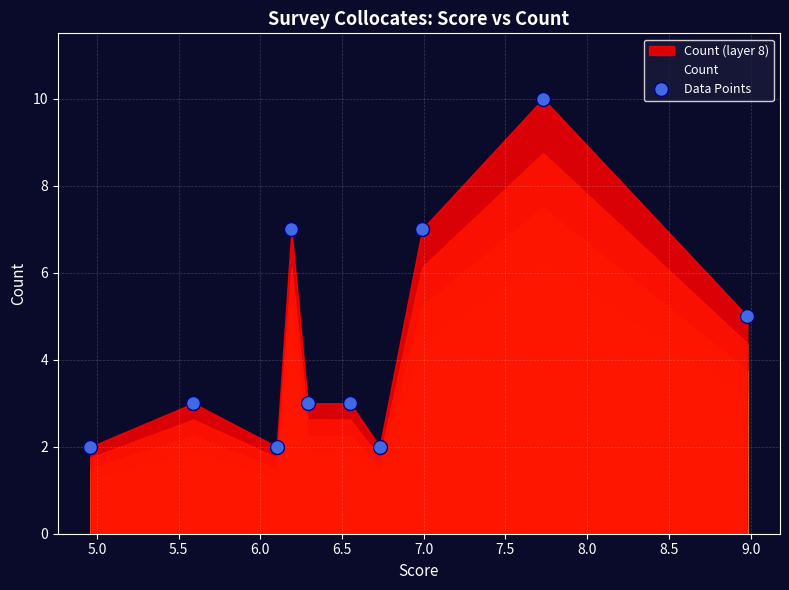

What is the sum of all values?

44